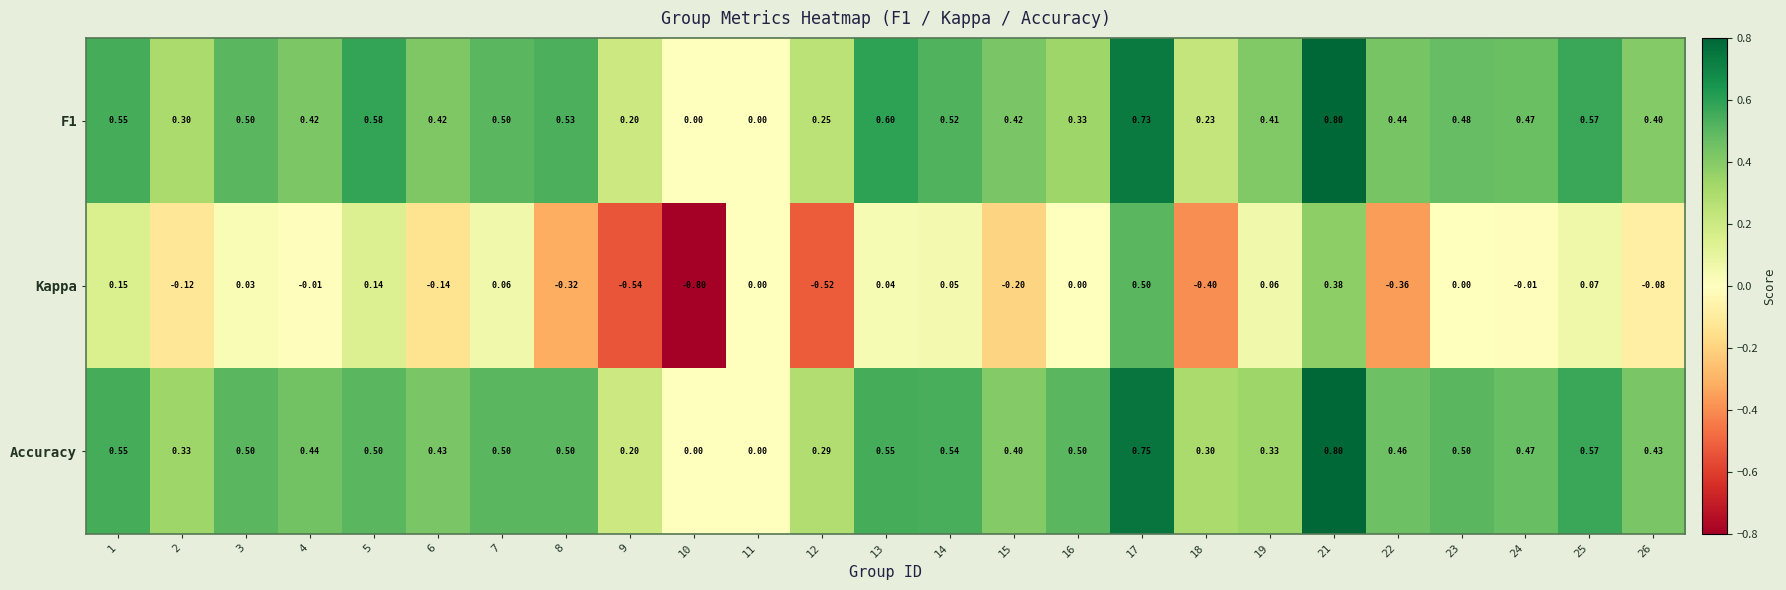

Is the value of F1 at 2 greater than the value of Accuracy at 24?

No